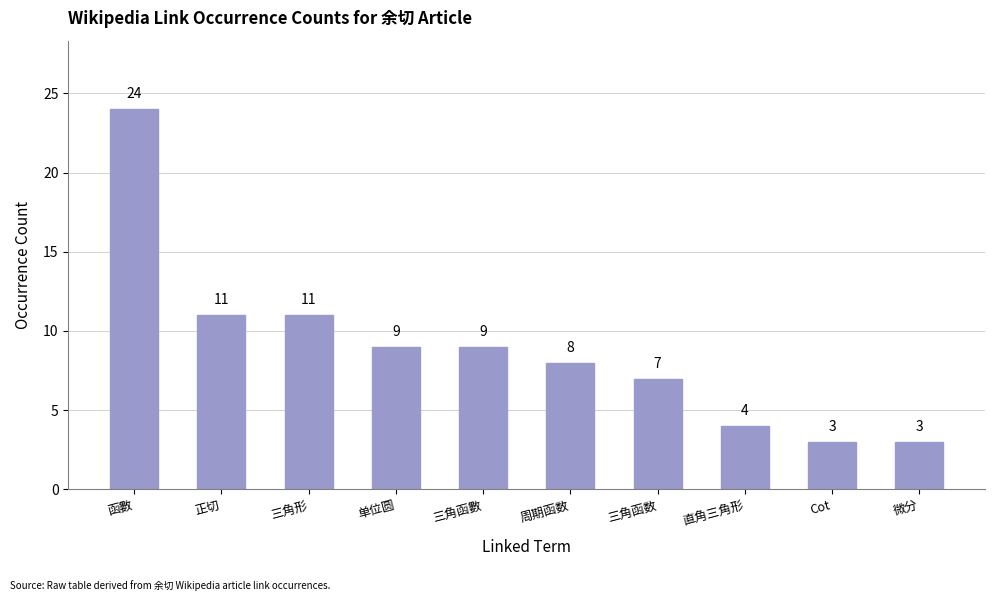

Reading right to left, extract all data points from this chart.

微分=3	Cot=3	直角三角形=4	三角函数=7	周期函数=8	三角函數=9	单位圆=9	三角形=11	正切=11	函數=24